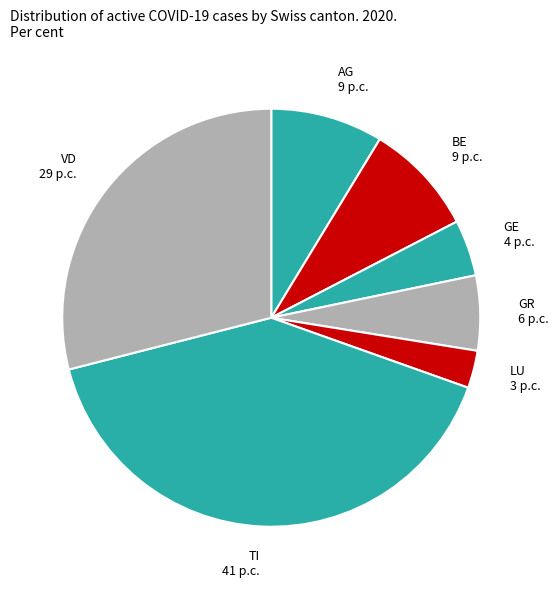

Does VD account for over 50% of the chart?

No